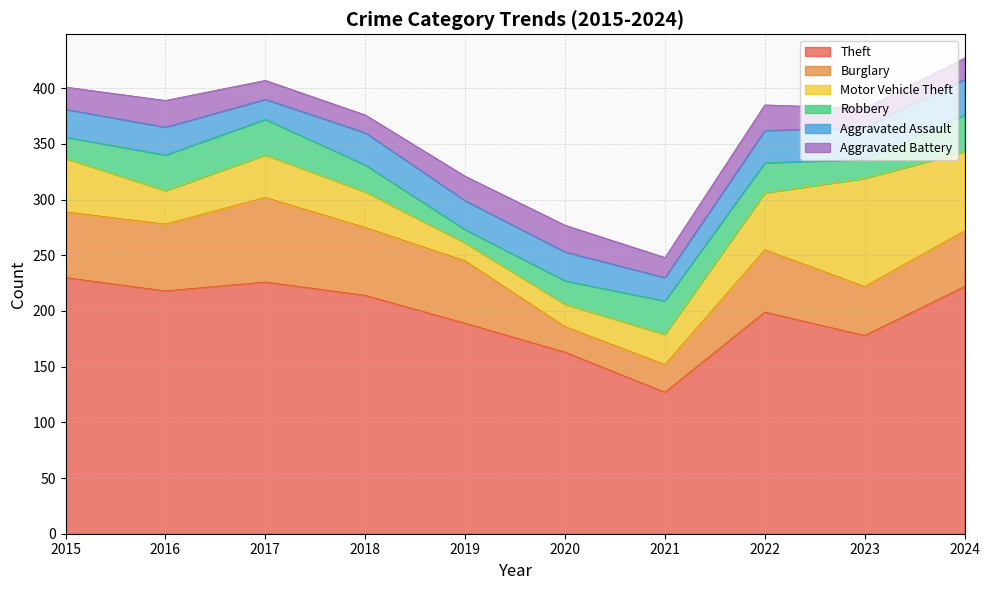

The value of Aggravated Battery at 2020 is 24. True or false?

True